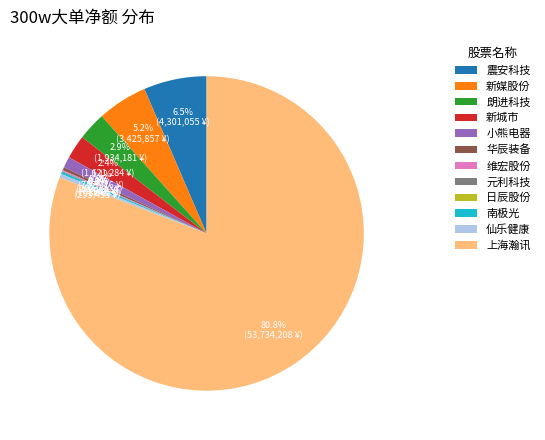

Which category has the biggest portion of the pie?

上海瀚讯